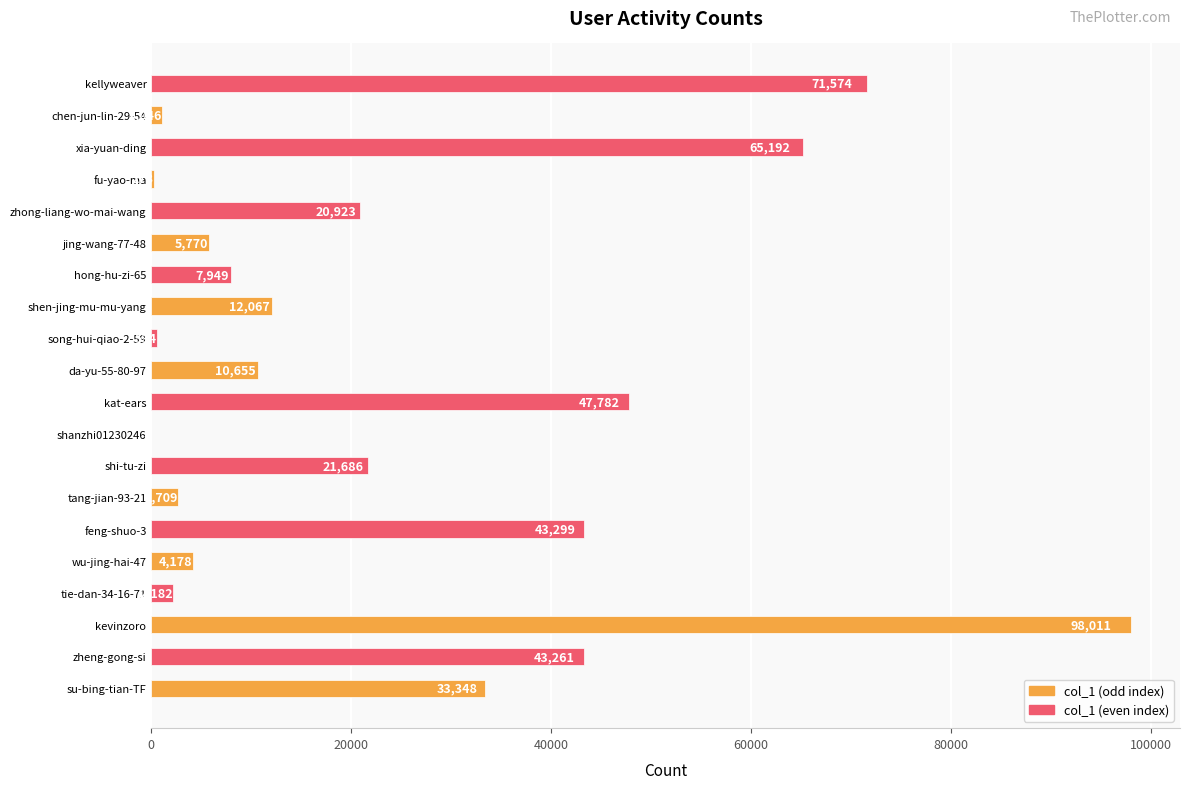

What is the greatest value displayed?

98011